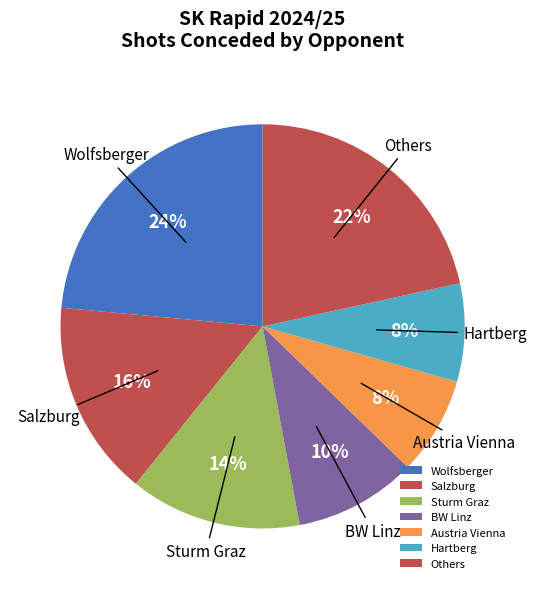

Does any single category account for the majority?

No